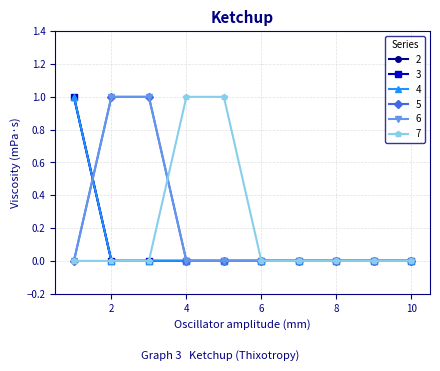

Which series has the largest range (max minus min)?

2